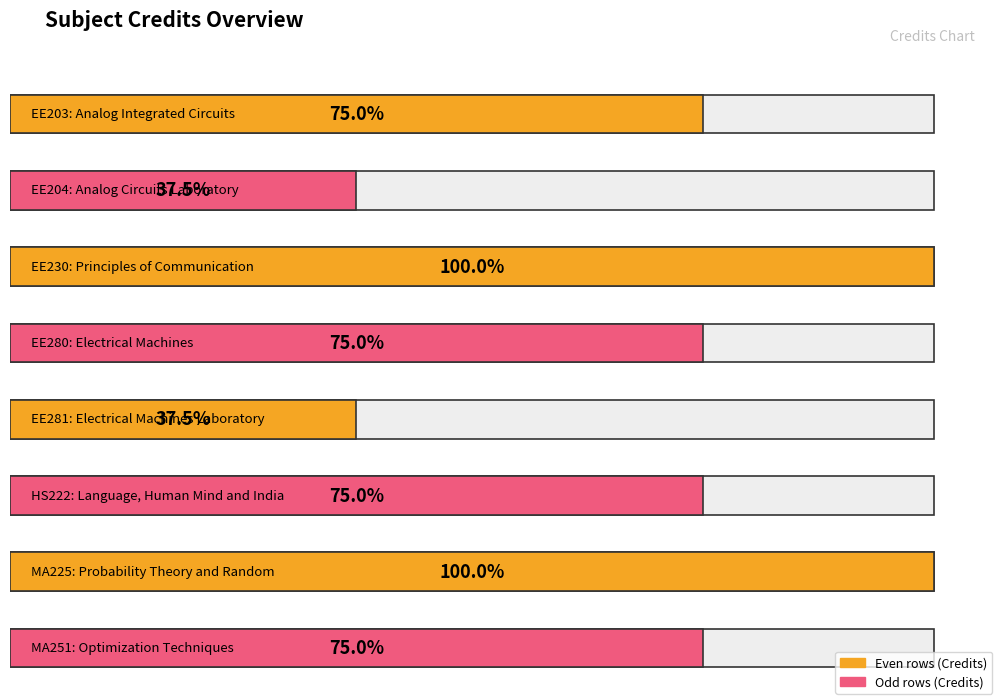

List the labels in order of value, smallest first.

EE204, EE281, EE203, EE280, HS222, MA251, EE230, MA225